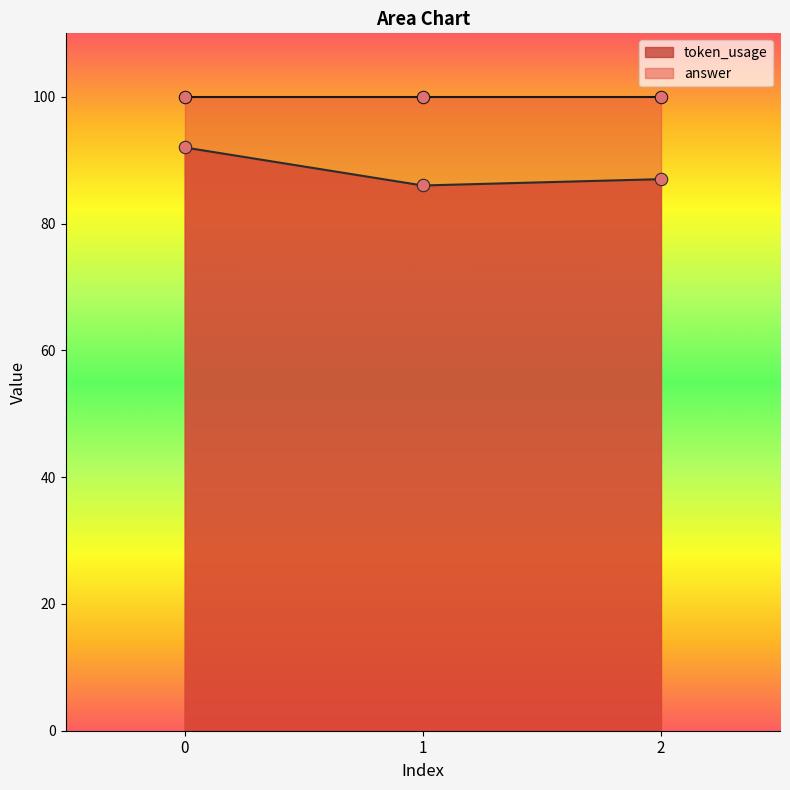

Between 2 and 1, which is larger?

2